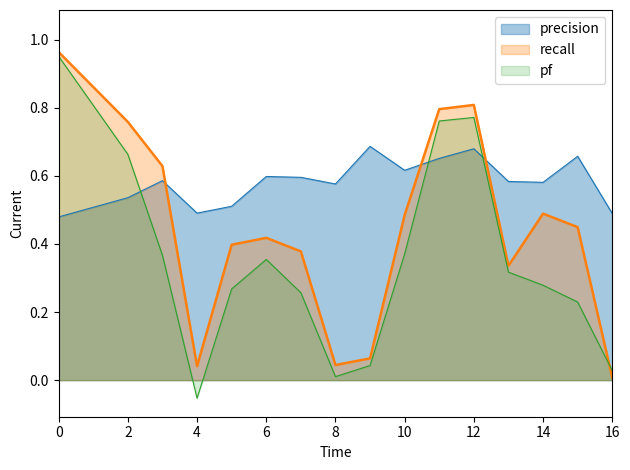

What is the maximum value for recall?

1.0